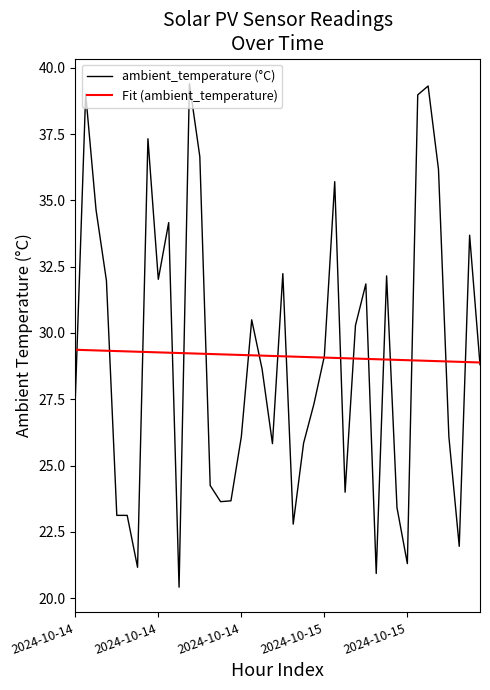

Which series has the largest range (max minus min)?

ambient_temperature (°C)